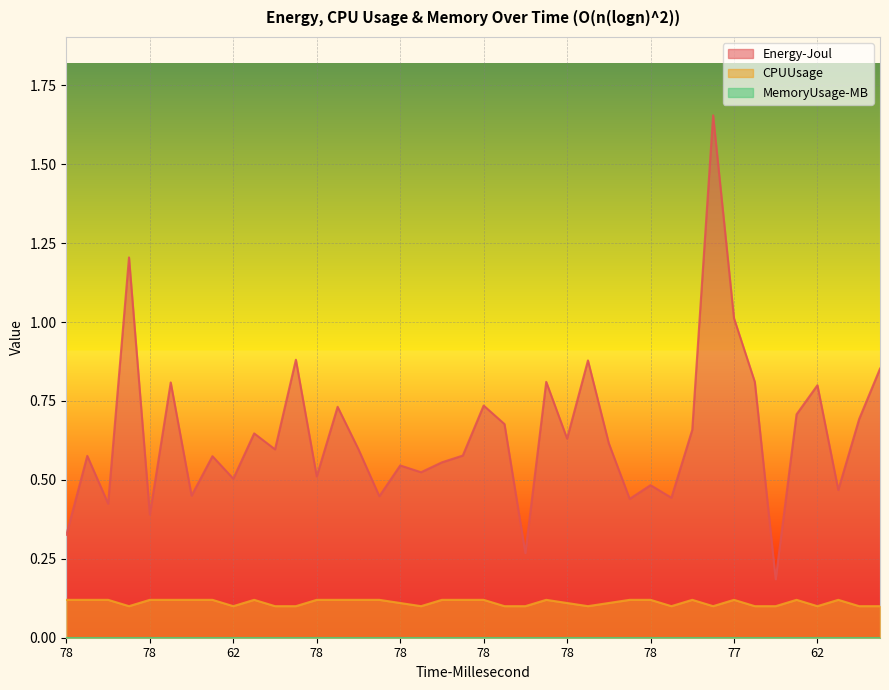

In CPUUsage, how many points are lower than both neighbors (excluding endpoints)?

7